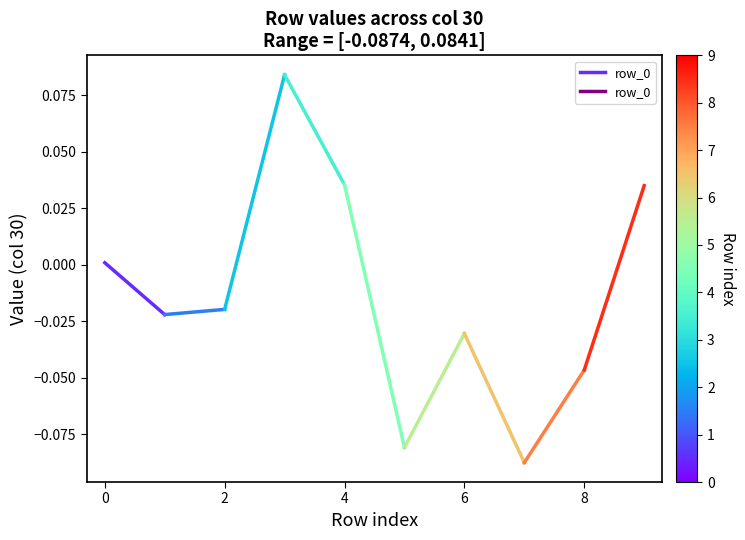

Count the number of data series in this chart.

1